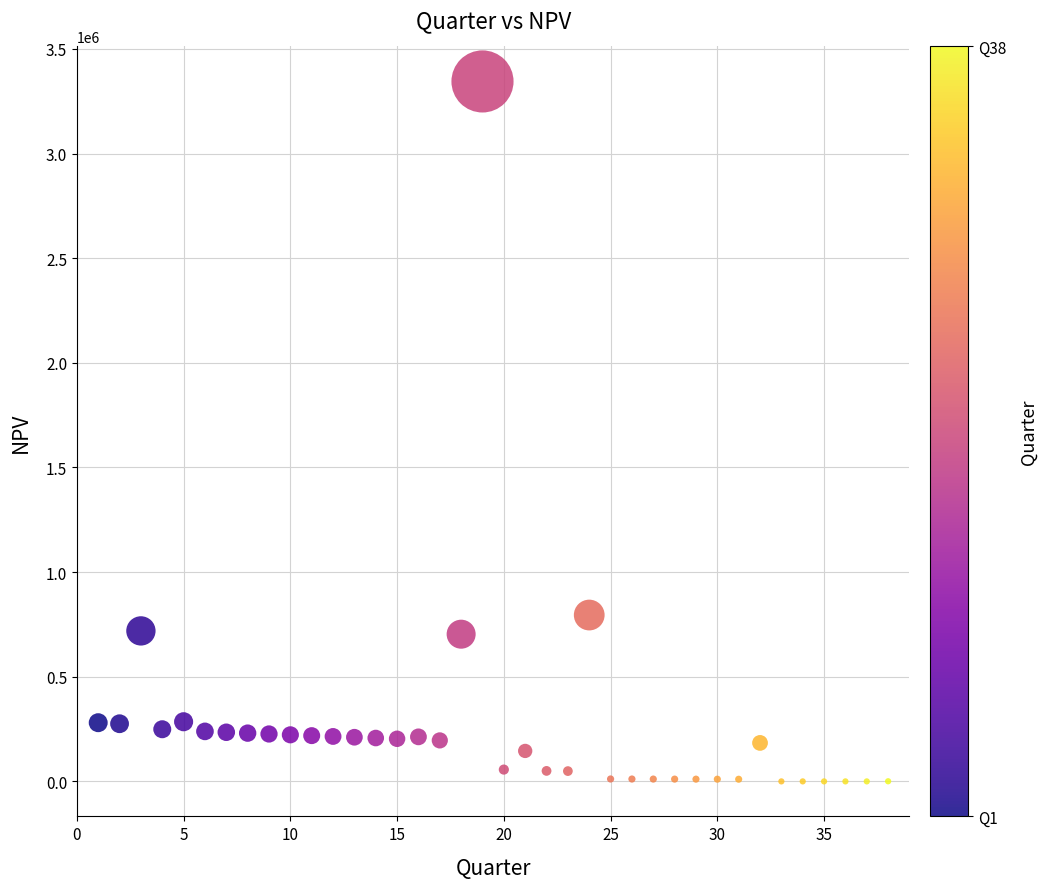

What Y value in the scatter plot is closest to 1672299?

794931.2